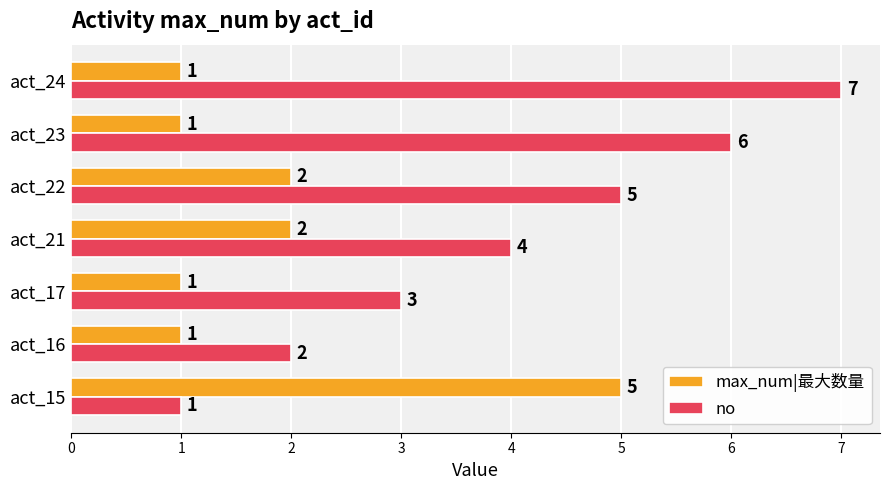

Count the number of data series in this chart.

2